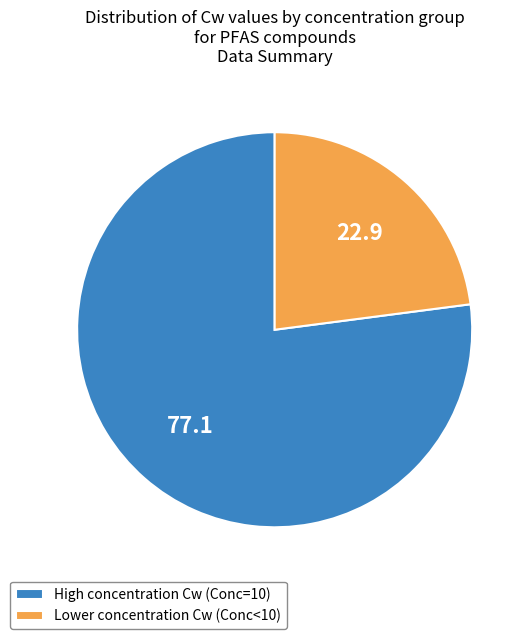

Which category has the biggest portion of the pie?

High concentration Cw (Conc=10)